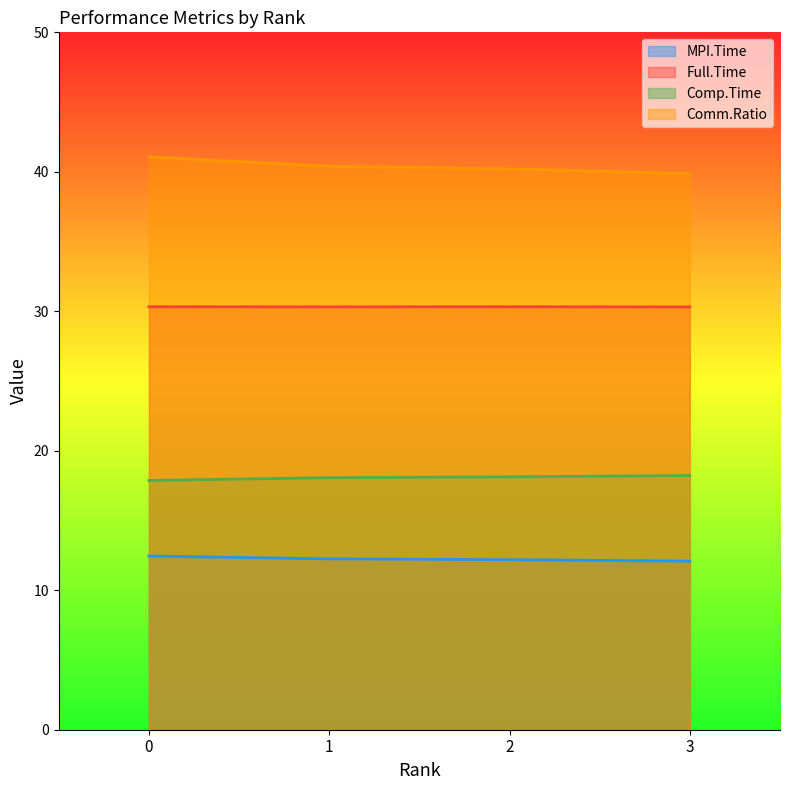

The value of Comm.Ratio at 1 is 40.4. True or false?

True